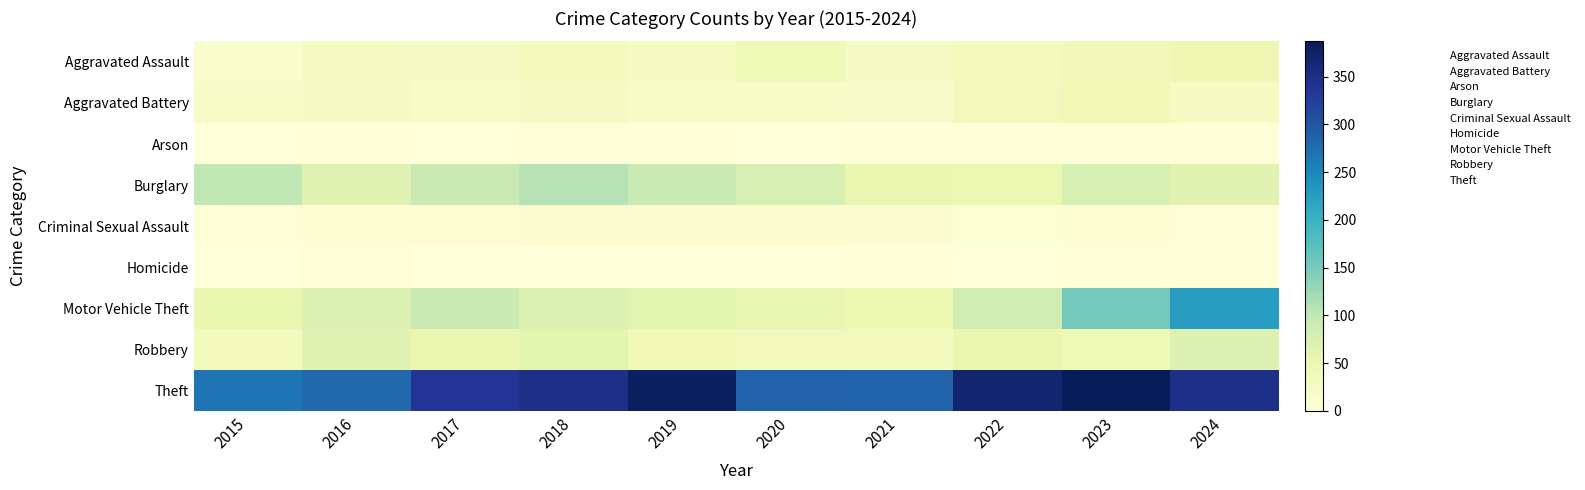

Reading left to right, what are all the values shown in this chart?

Aggravated Assault: 2015=16	2016=26	2017=23	2018=33	2019=27	2020=42	2021=25	2022=34	2023=39	2024=46
Aggravated Battery: 2015=22	2016=25	2017=20	2018=28	2019=20	2020=21	2021=18	2022=35	2023=43	2024=26
Arson: 2015=1	2016=2	2017=1	2018=4	2019=2	2020=0	2021=2	2022=2	2023=2	2024=3
Burglary: 2015=100	2016=66	2017=91	2018=108	2019=93	2020=77	2021=51	2022=49	2023=78	2024=63
Criminal Sexual Assault: 2015=6	2016=9	2017=9	2018=11	2019=12	2020=10	2021=12	2022=7	2023=9	2024=5
Homicide: 2015=1	2016=4	2017=1	2018=1	2019=1	2020=1	2021=2	2022=0	2023=2	2024=3
Motor Vehicle Theft: 2015=52	2016=69	2017=93	2018=70	2019=59	2020=55	2021=47	2022=85	2023=154	2024=226
Robbery: 2015=32	2016=62	2017=51	2018=60	2019=40	2020=36	2021=35	2022=50	2023=42	2024=69
Theft: 2015=269	2016=281	2017=338	2018=347	2019=378	2020=286	2021=285	2022=368	2023=387	2024=349